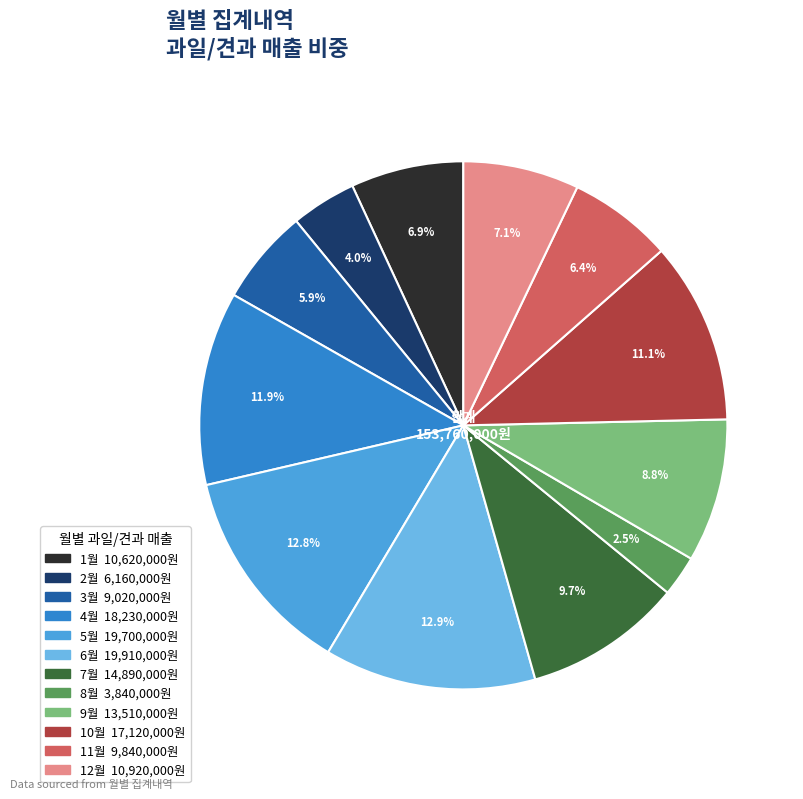

Is it true that 12월 is 1% of the pie?

False